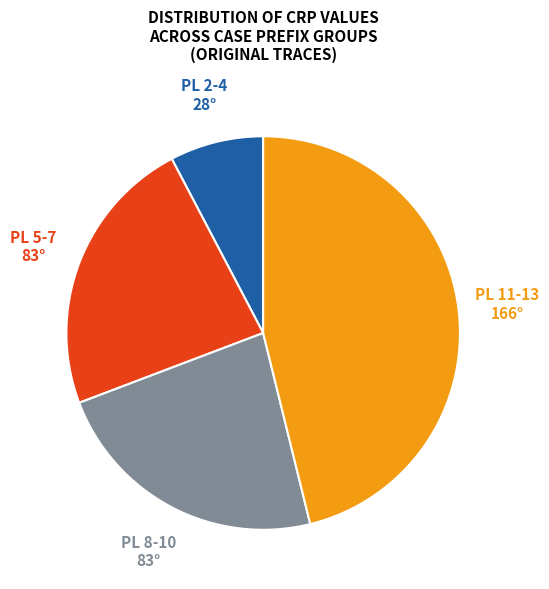

Approximately how many times larger is the value at PL 11-13 compared to PL 8-10?

2.0